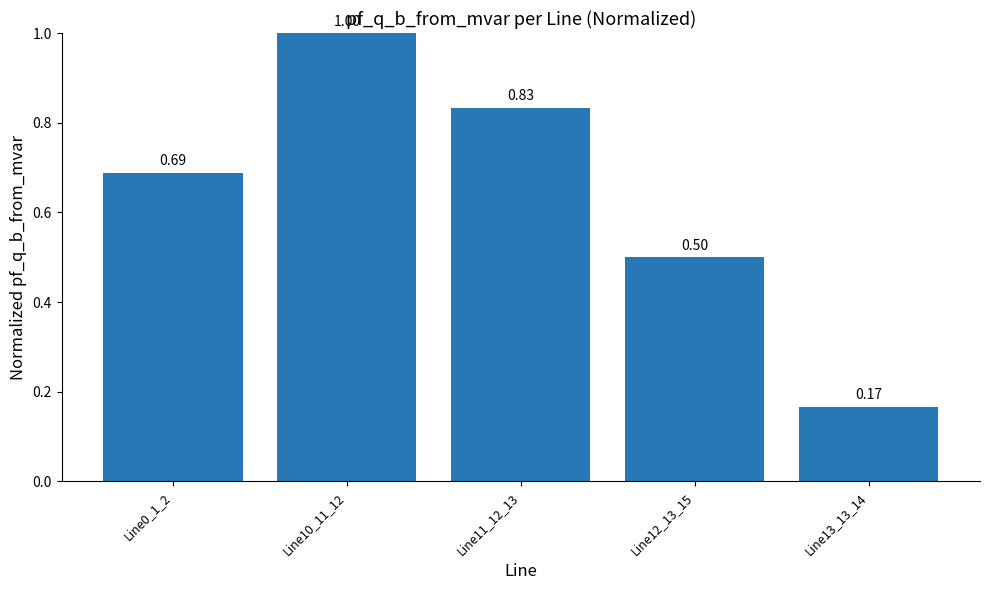

What value does the data have at Line10_11_12?

1.0